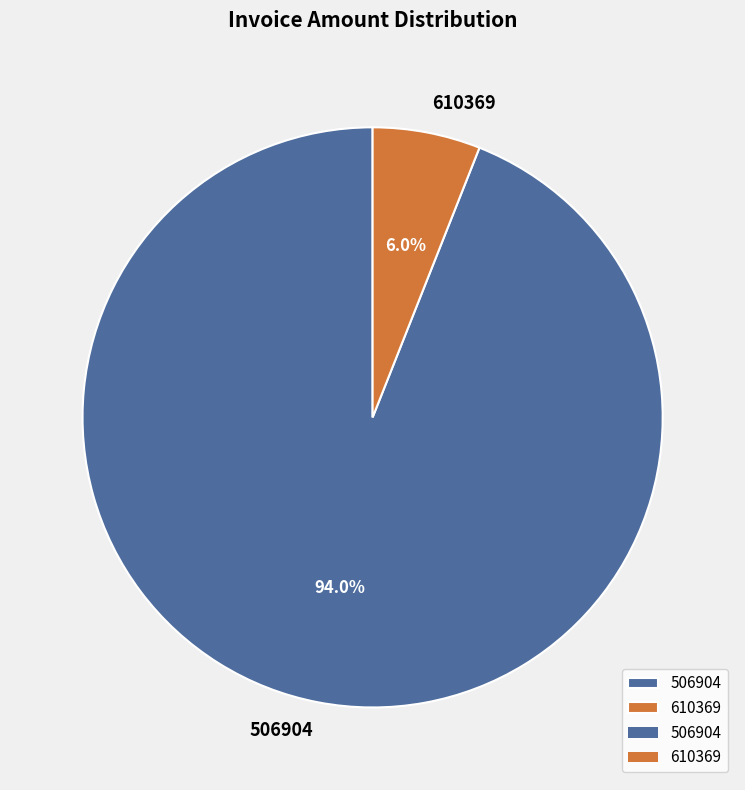

What is the ratio of the value at 506904 to the value at 610369?

15.7